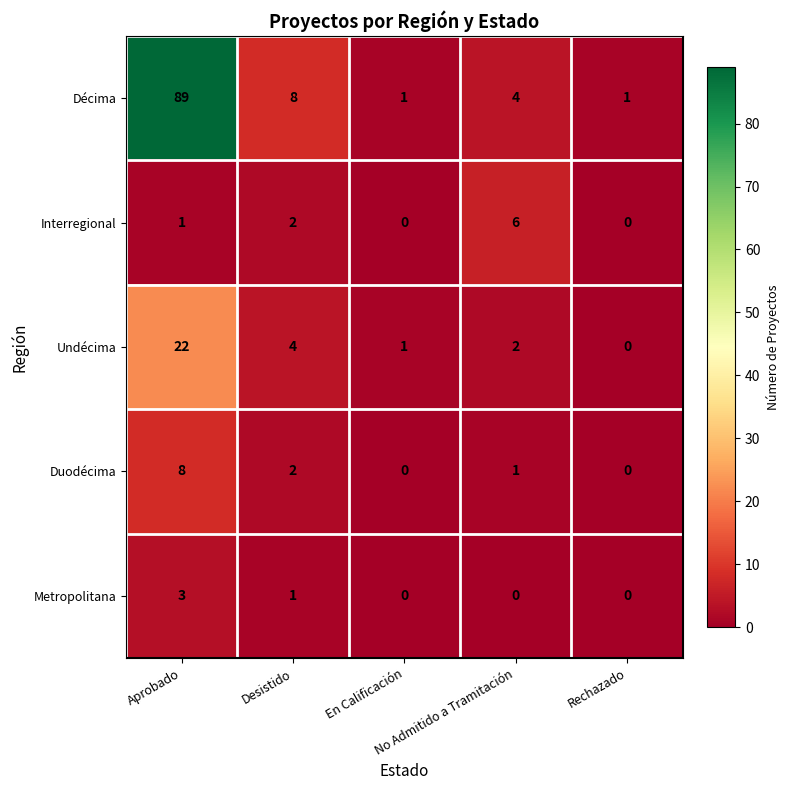

What is the greatest value displayed?

89